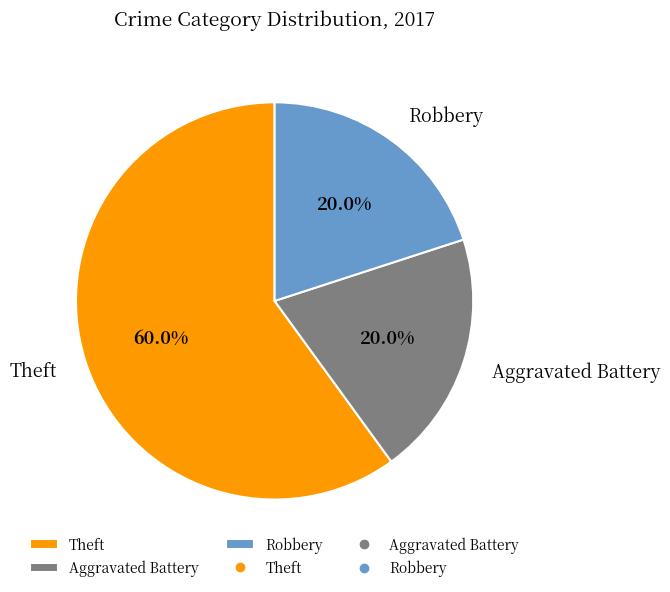

To the nearest percent, what is the difference between the largest and smallest slice percentages?

40%